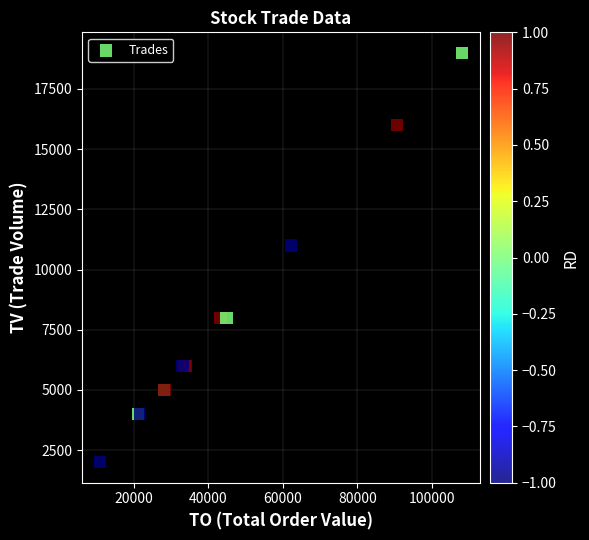

What Y value in the scatter plot is closest to 10500?

11000